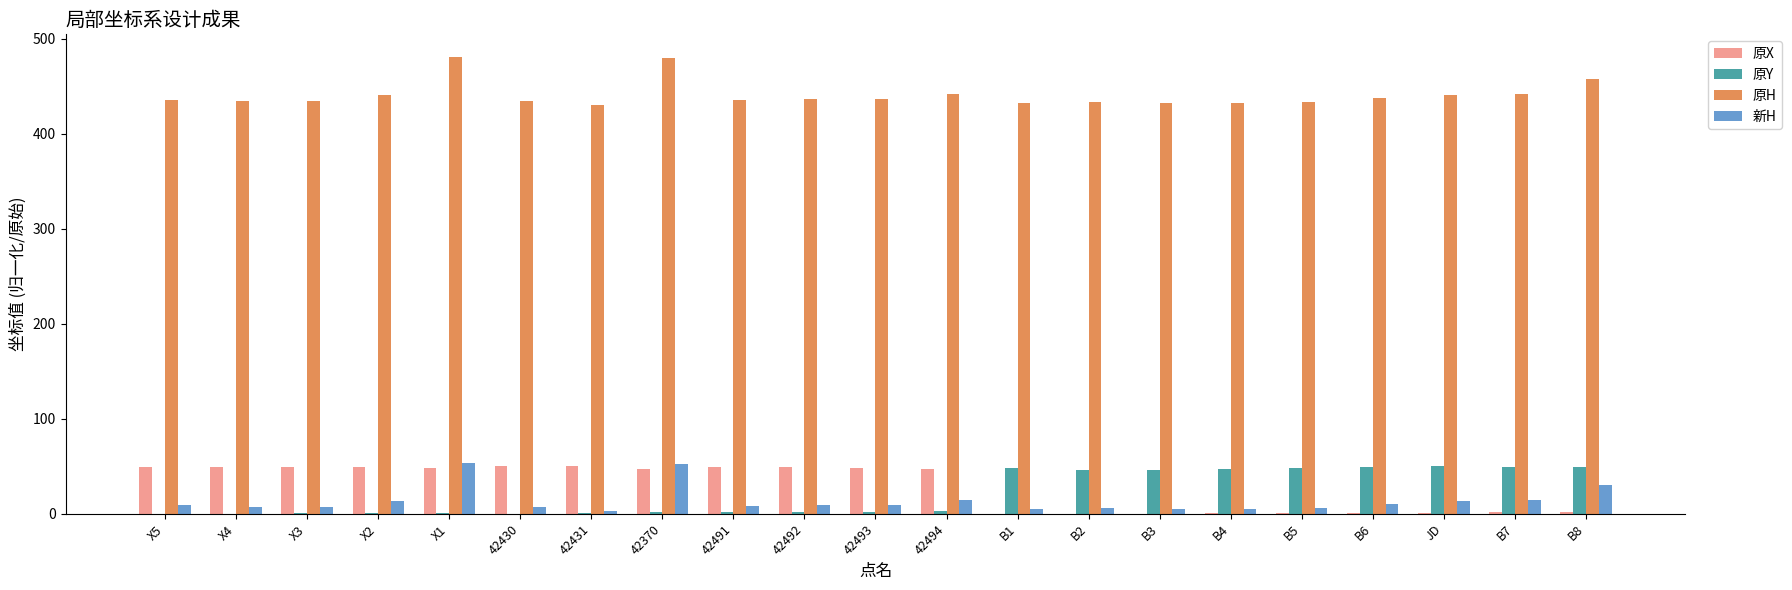

What is the highest value of the 原Y series?

50.0